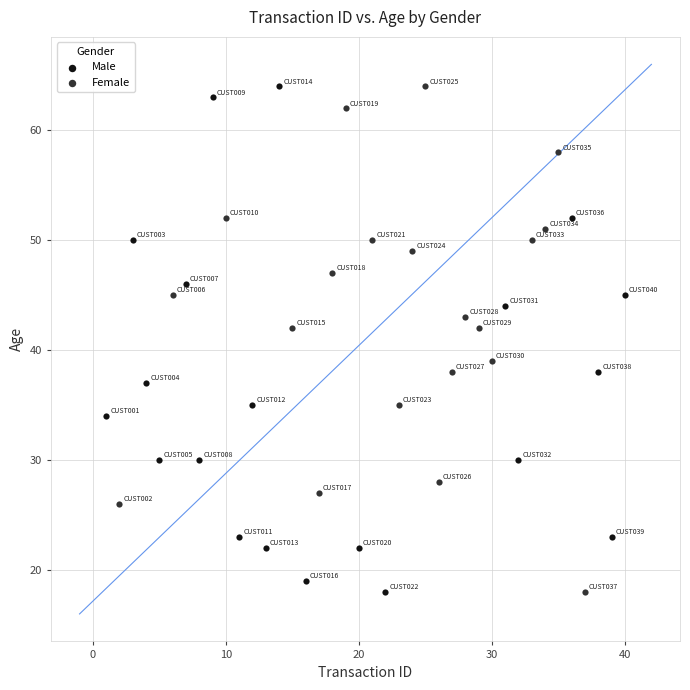

What are all the series names shown in the legend?

Male, Female